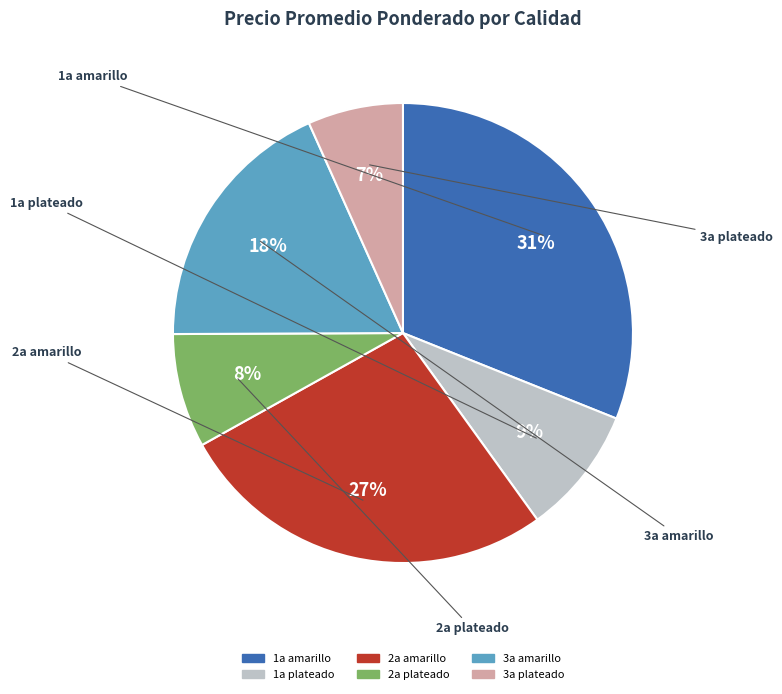

To the nearest percent, what percentage of the pie is 2a plateado?

8%